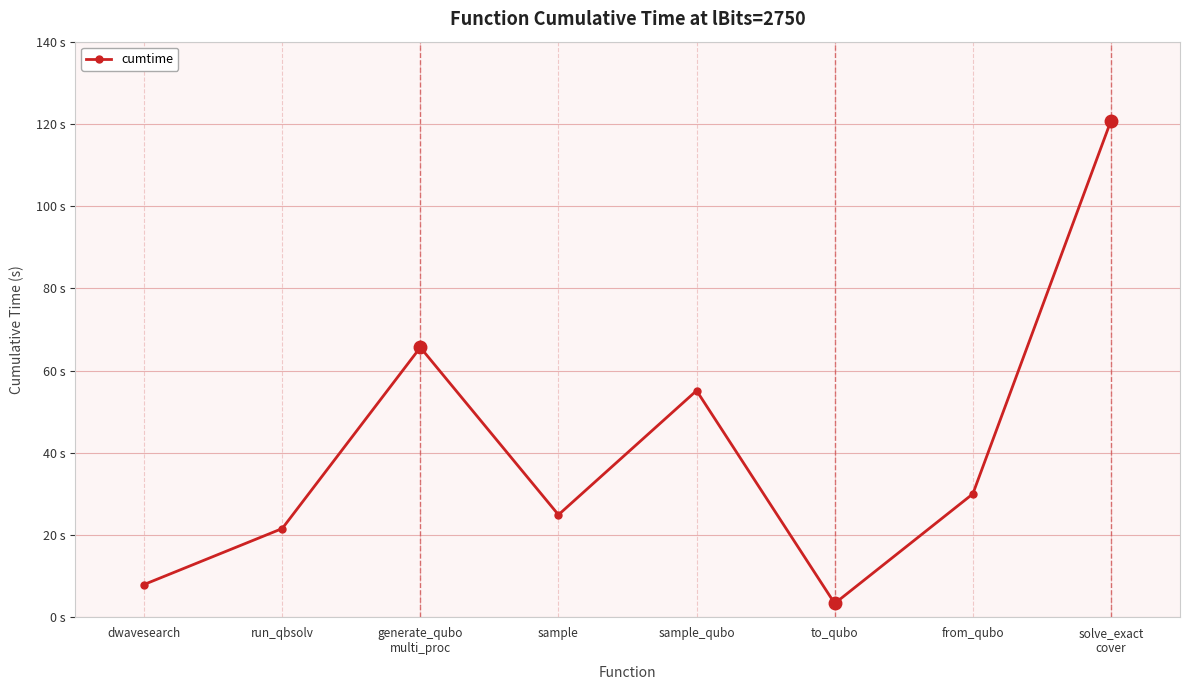

What is the label of the 3rd point from the right?

to_qubo